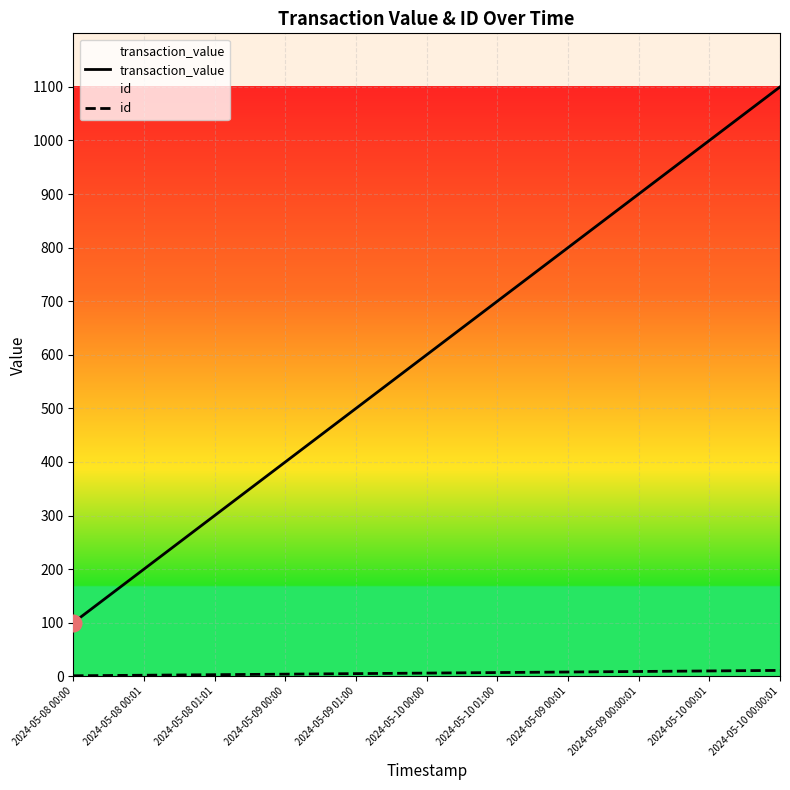

What is the sum of the transaction_value values at 2024-05-10 01:00 and 2024-05-08 00:01?

900